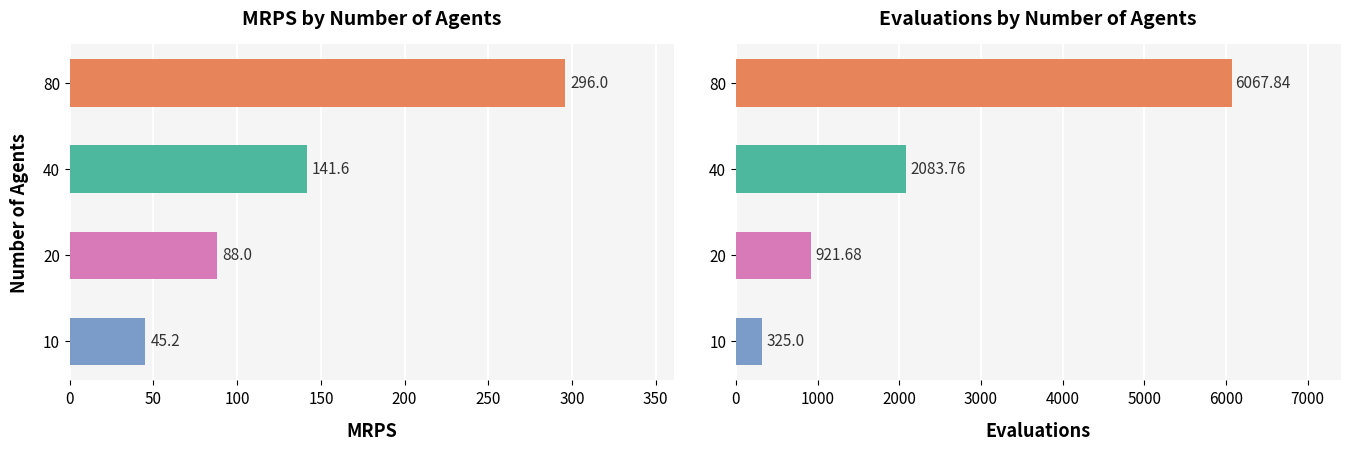

Rank the series by their maximum value, from lowest to highest.

MRPS, Evaluations